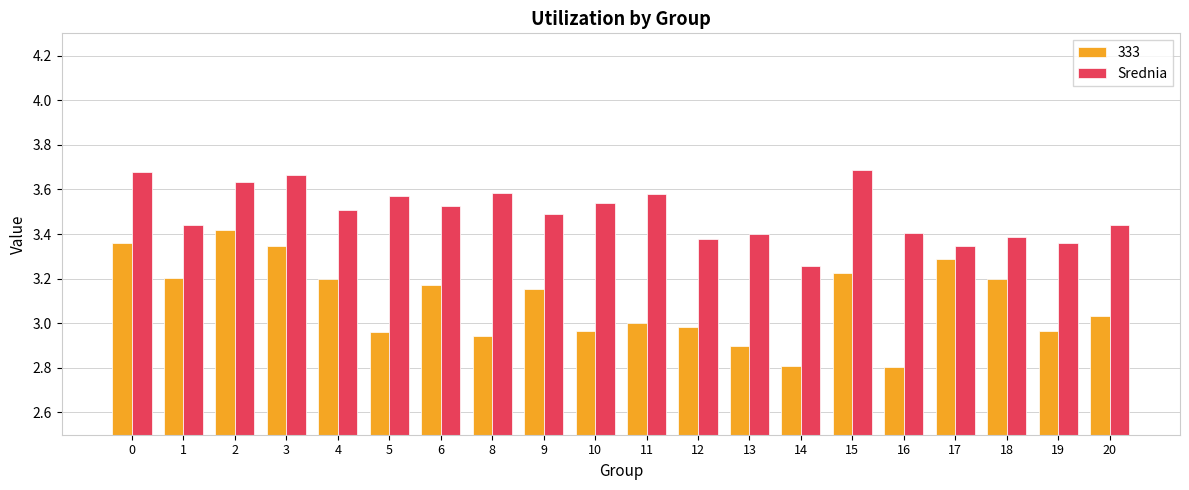

What is the minimum value shown in the chart?

2.8